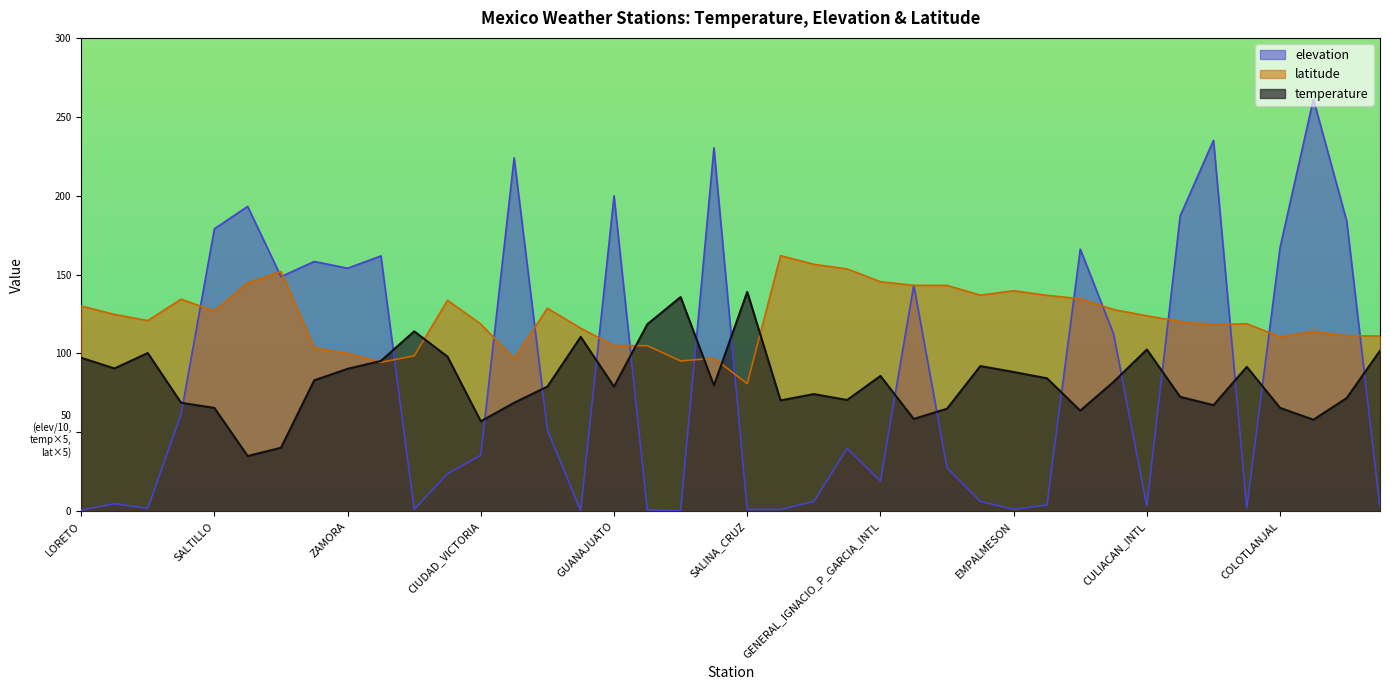

Where is the first local minimum for latitude?

LA_PAZ_CITY